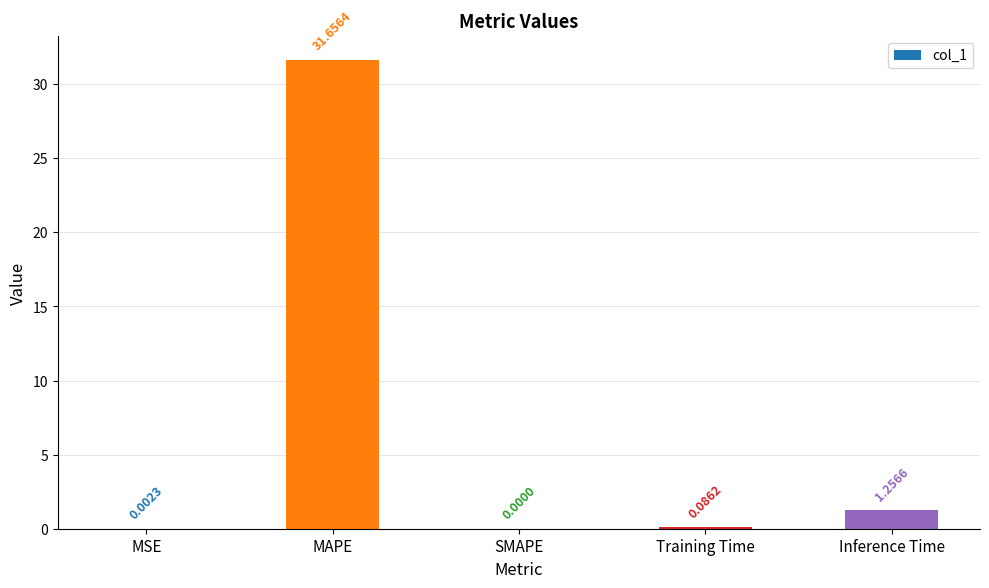

What is the sum of all values?

33.0